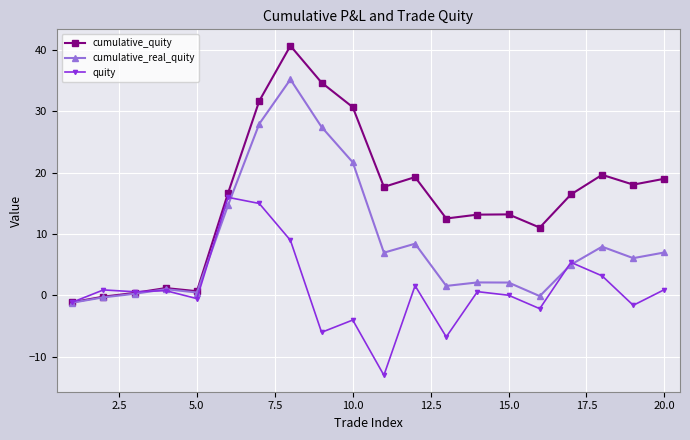

Rank the series by their maximum value, from highest to lowest.

cumulative_quity, cumulative_real_quity, quity